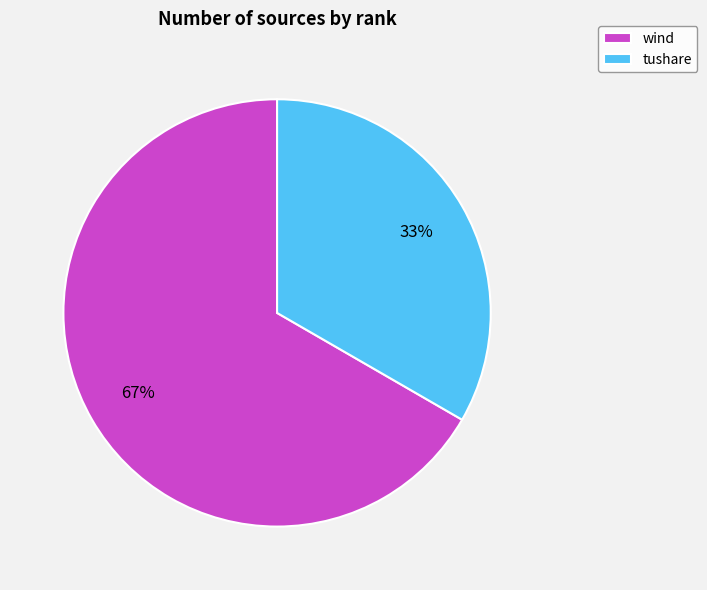

To the nearest percent, what is the average slice percentage?

50%